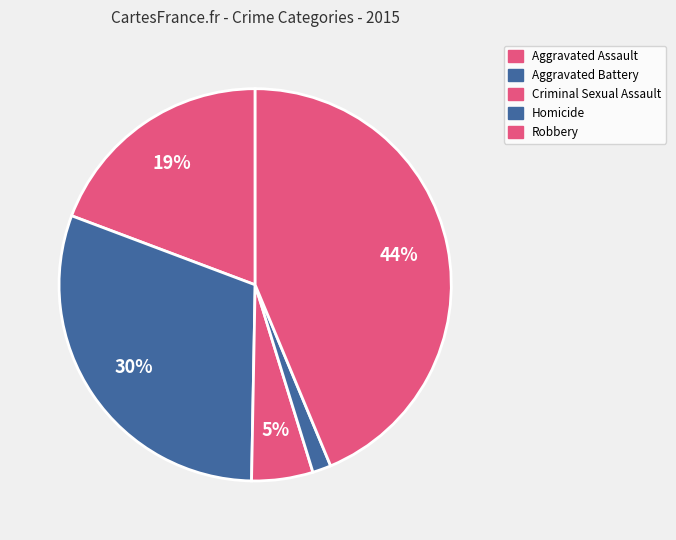

How many slices are in this pie chart?

5